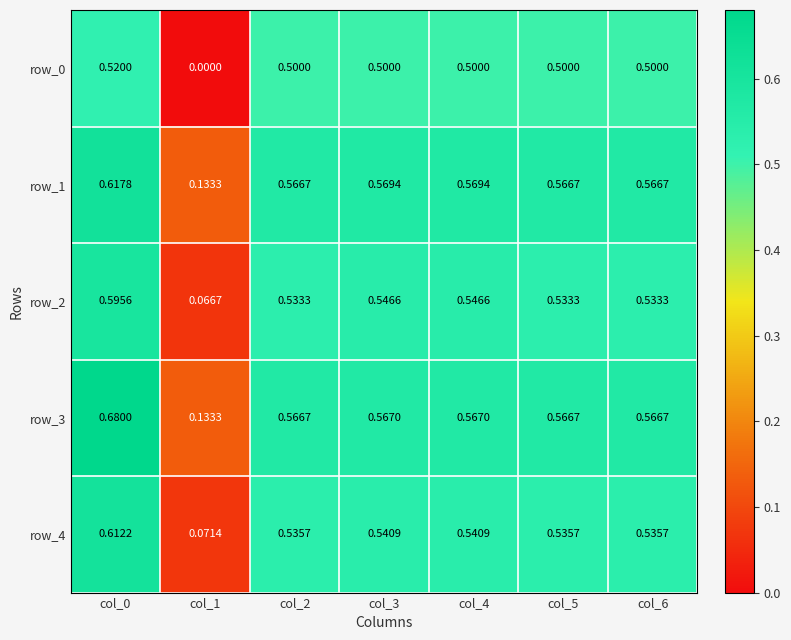

At which label does row_2 reach its minimum?

col_1